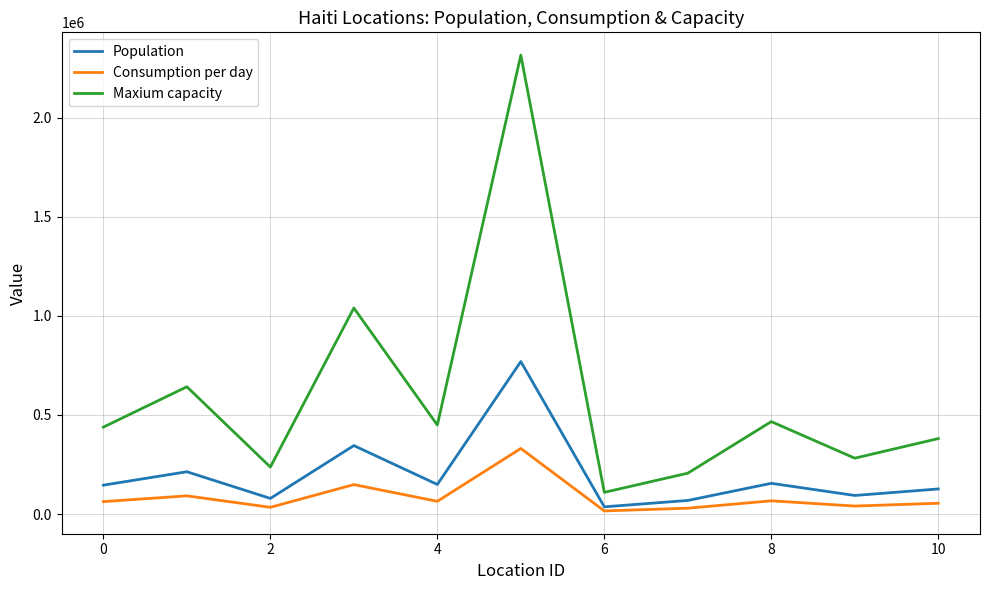

Rank the series by their average value, from highest to lowest.

Maxium capacity, Population, Consumption per day